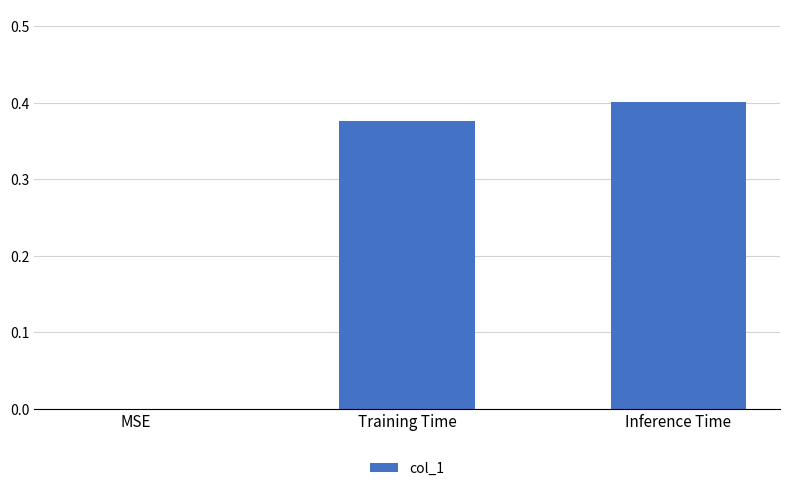

What is the sum of all values?

0.8